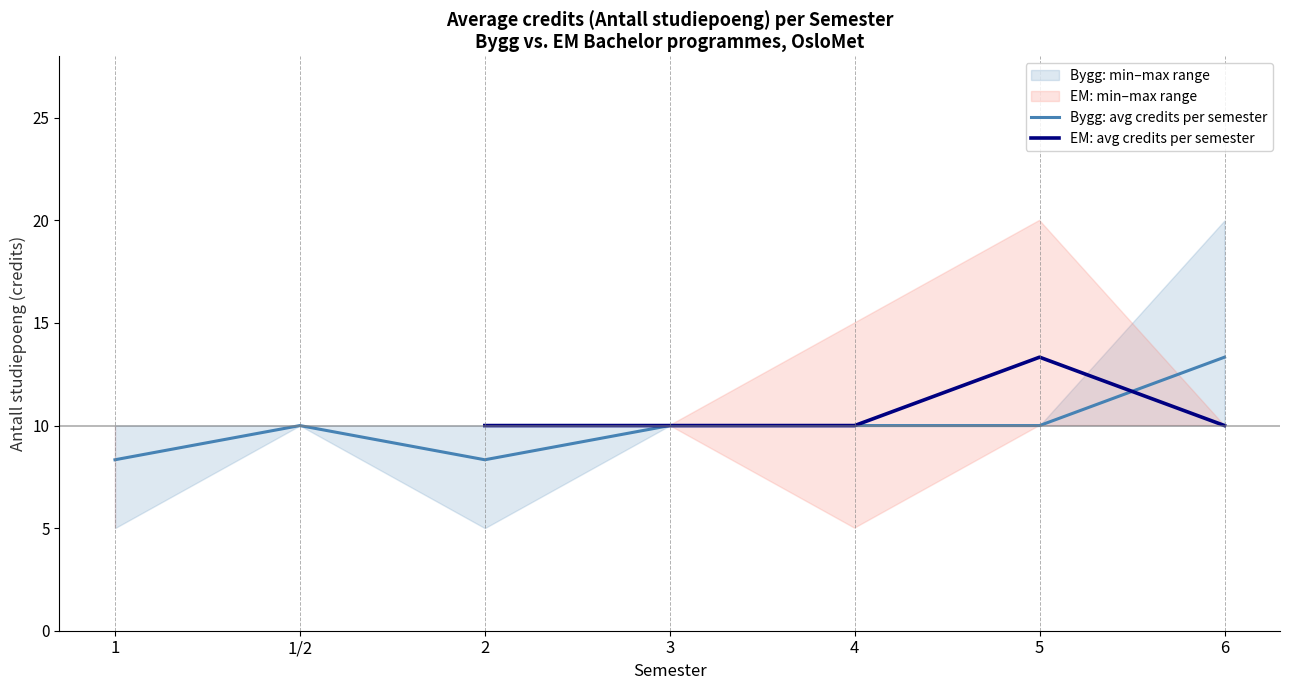

At which label does Bygg: avg credits per semester reach its minimum?

1